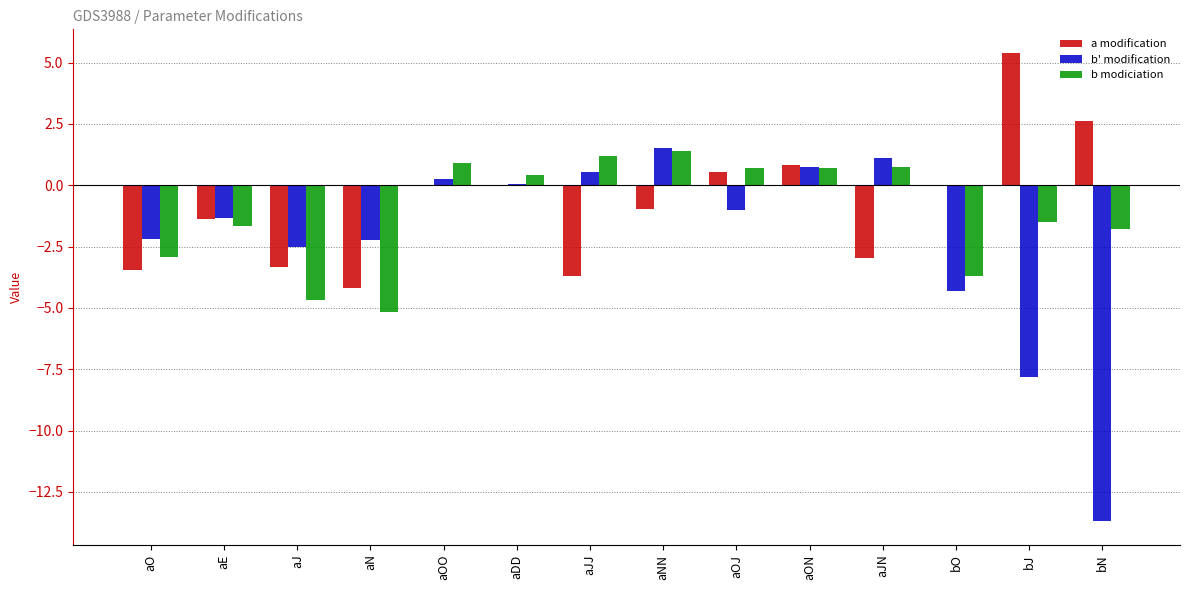

Between aJJ and bN, which series saw the biggest shift?

b' modification